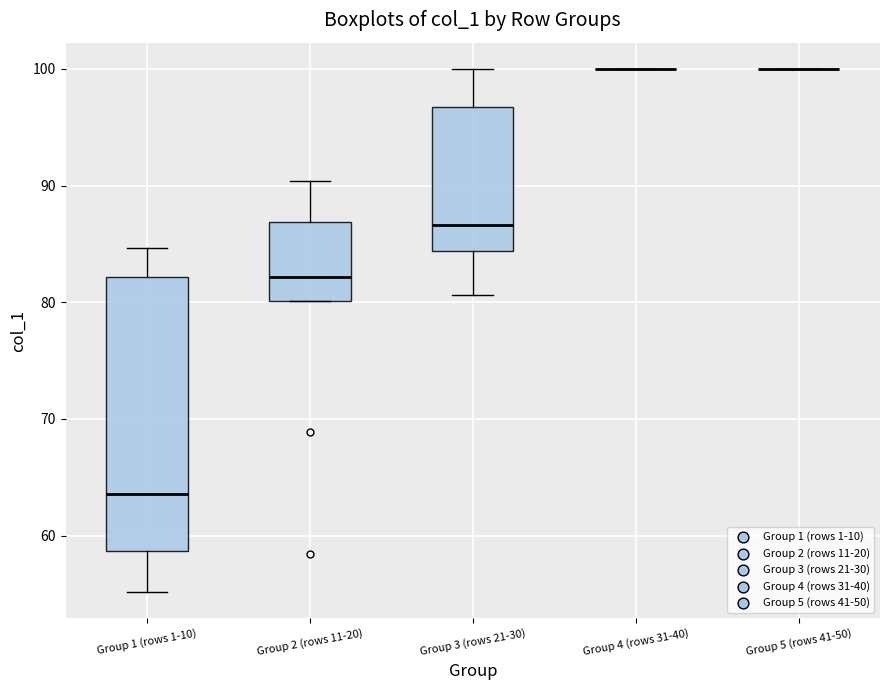

Reading left to right, transcribe this box plot: for each box, give where its median line is, the range the box spans, and where its two whiskers end, as read against the y-axis. The values are not printed on the chart, so give them approximately, as read against the axis.

Group 1 (rows 1-10): median 64, box 59 to 82, whiskers 55 to 85
Group 2 (rows 11-20): median 82, box 80 to 87, whiskers 80 to 90
Group 3 (rows 21-30): median 87, box 84 to 97, whiskers 81 to 100
Group 4 (rows 31-40): box collapsed to a line at 100, whiskers 100 to 100
Group 5 (rows 41-50): box collapsed to a line at 100, whiskers 100 to 100